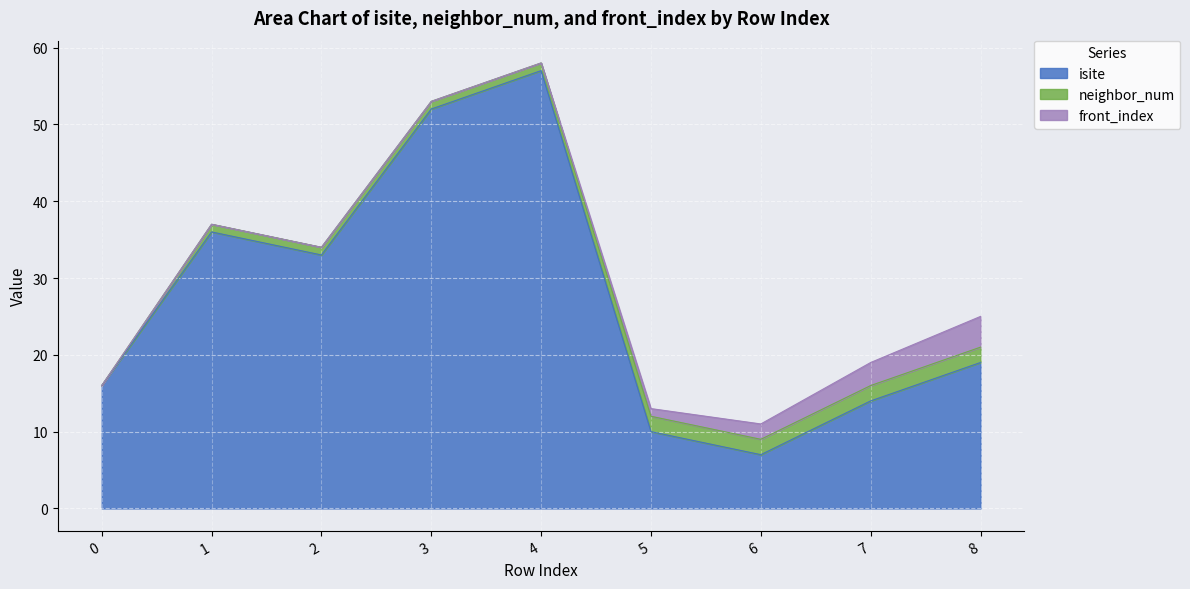

True or false: front_index and isite cross at least once.

False